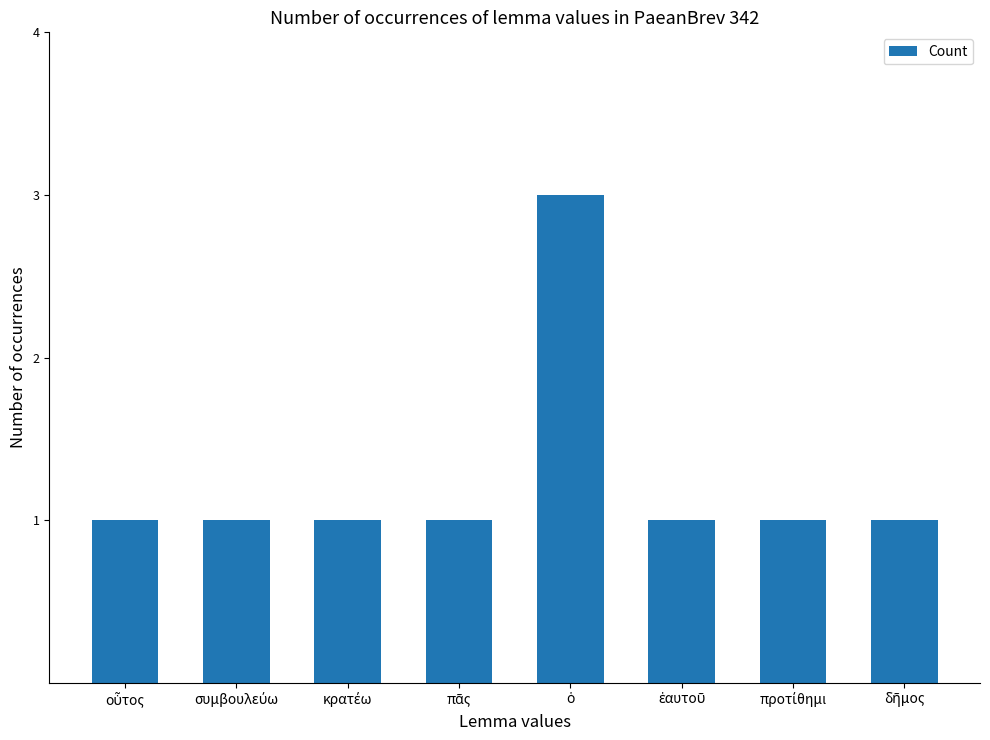

How many categories are shown in the chart?

8